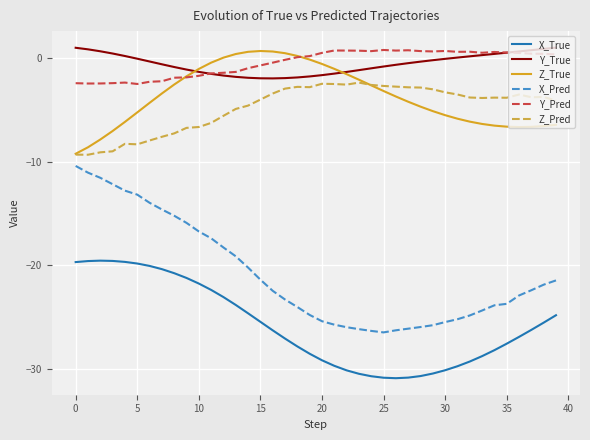

What is the lowest value of the X_True series?

-30.9